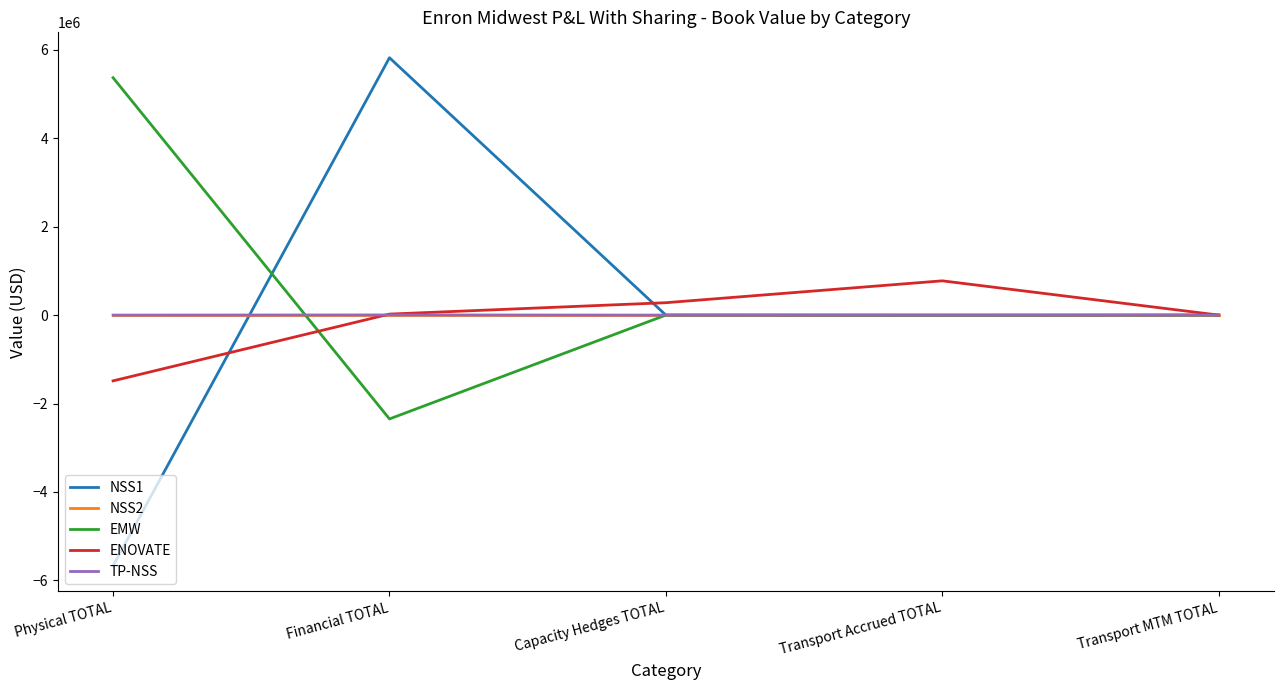

What is the total value across all series at Transport Accrued TOTAL?

770558.0